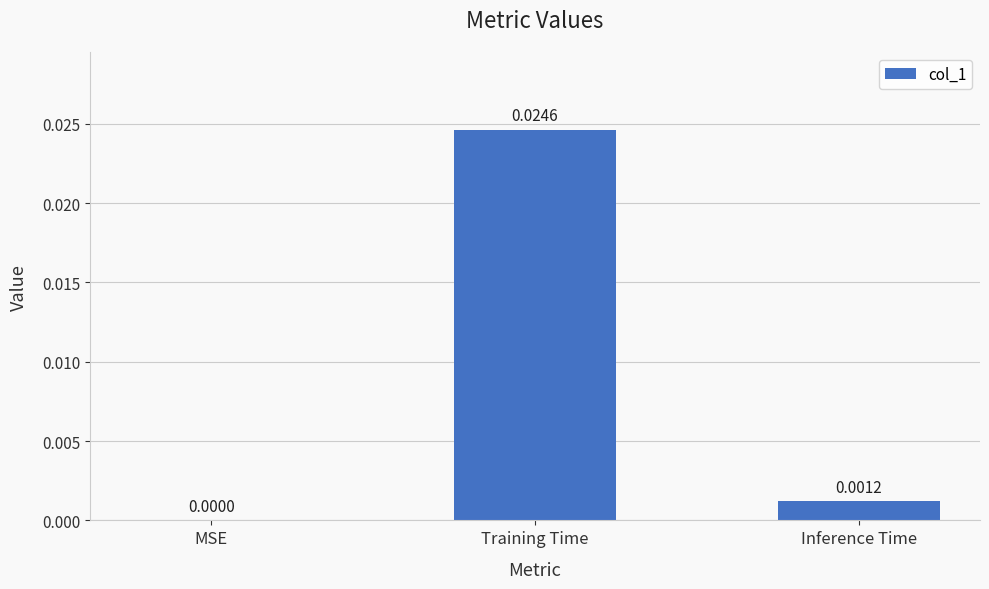

True or false: the data shows 0.0 at Inference Time.

True